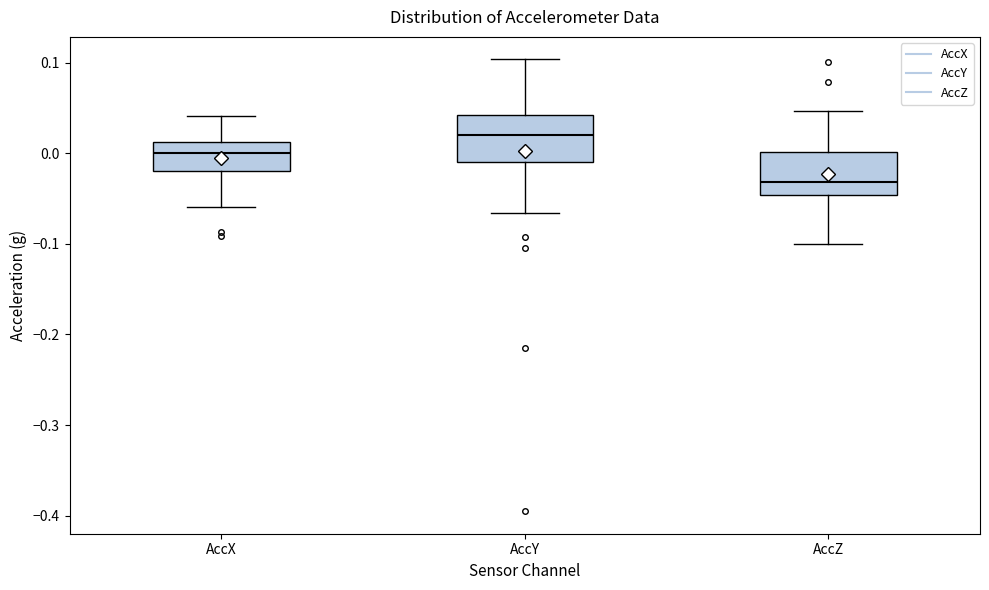

Reading left to right, transcribe this box plot: for each box, give where its median line is, the range the box spans, and where its two whiskers end, as read against the y-axis. The values are not printed on the chart, so give them approximately, as read against the axis.

AccX: median 0.00, box -0.02 to 0.01, whiskers -0.06 to 0.04
AccY: median 0.02, box -0.01 to 0.04, whiskers -0.07 to 0.10
AccZ: median -0.03, box -0.05 to 0.00, whiskers -0.10 to 0.05